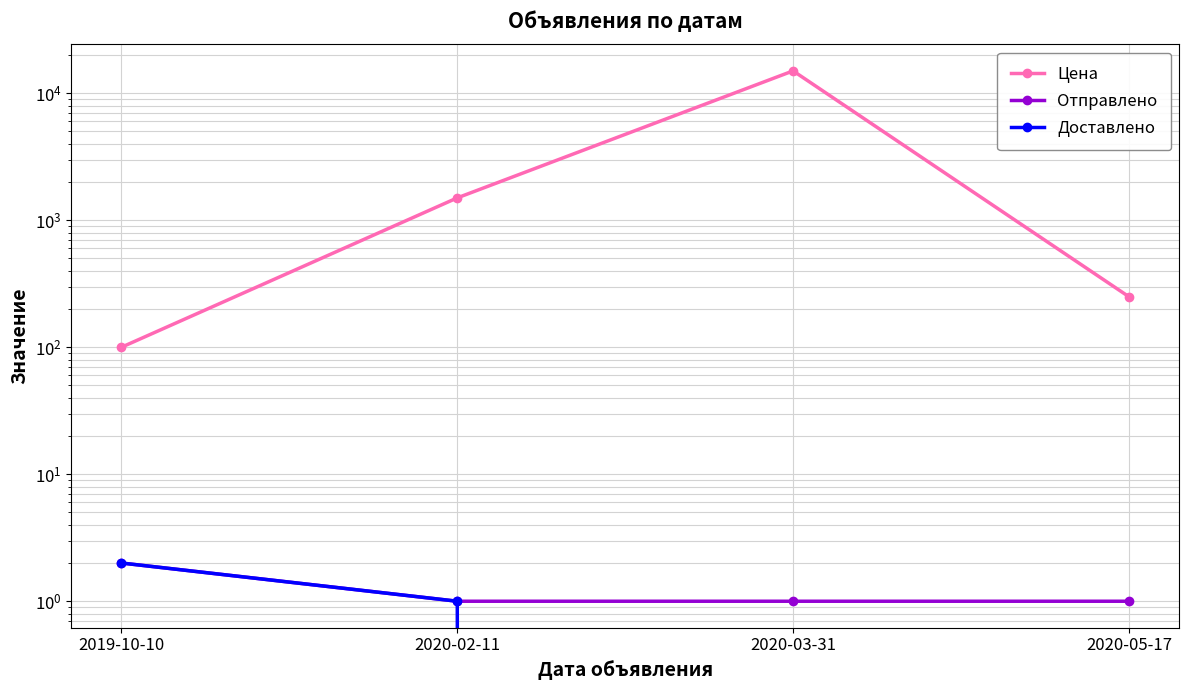

What is the greatest value displayed?

15000